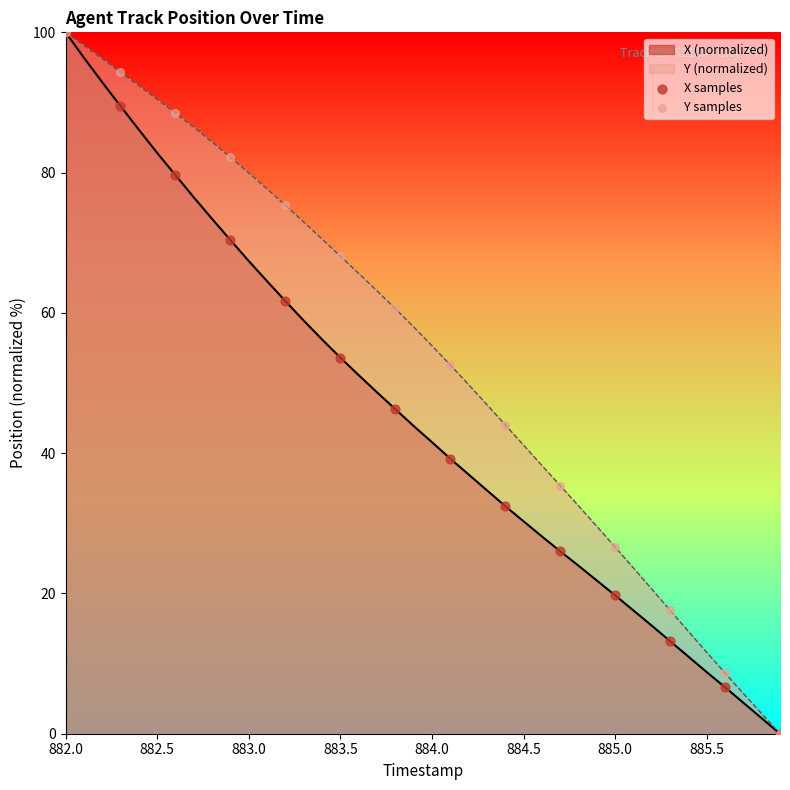

Which series has the largest total across all categories?

Y (normalized)